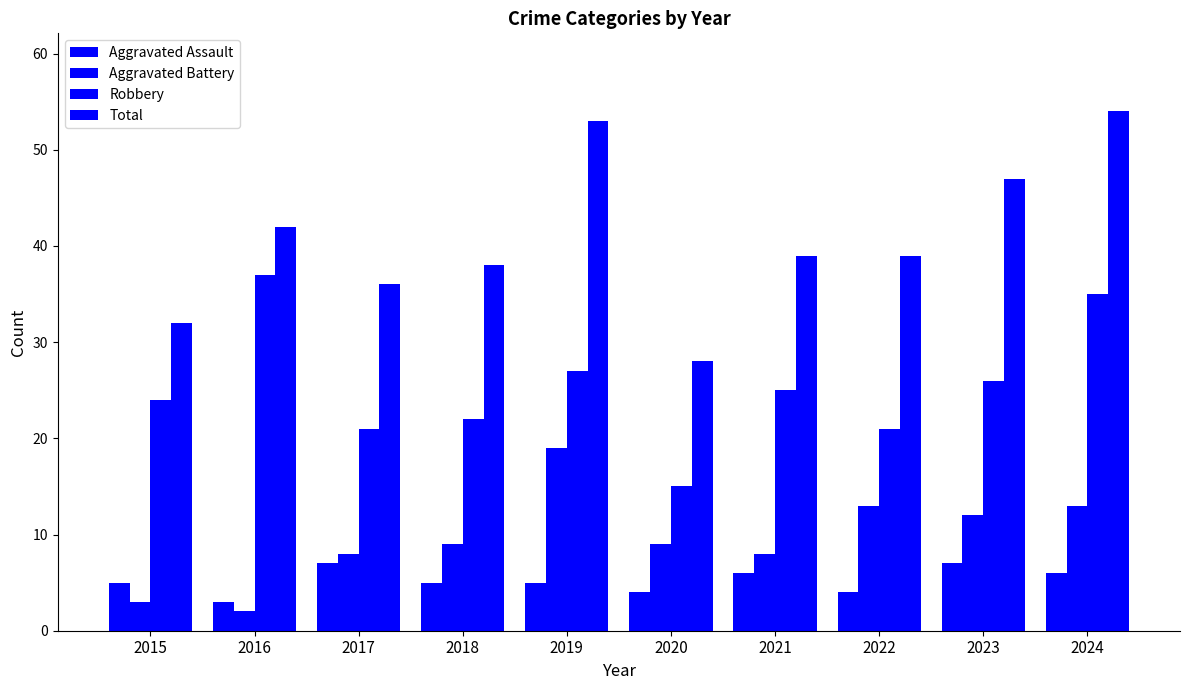

How many distinct data groups are displayed?

4